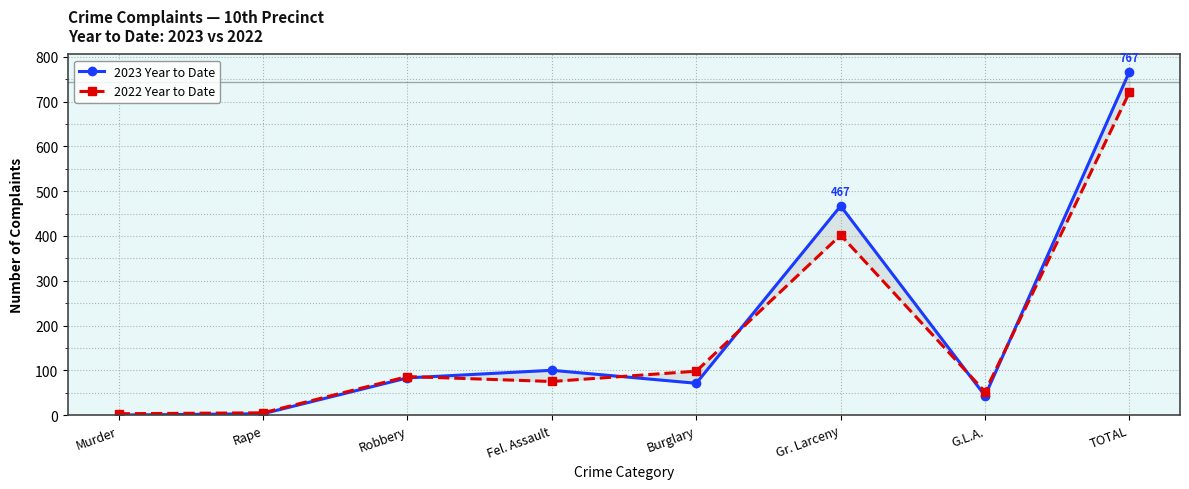

What is the difference between the second highest and minimum values in the 2022 Year to Date series?

399